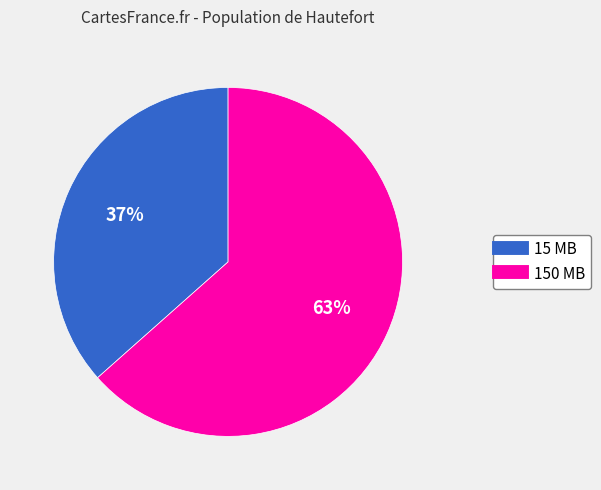

To the nearest percent, what portion does 15 MB represent?

37%